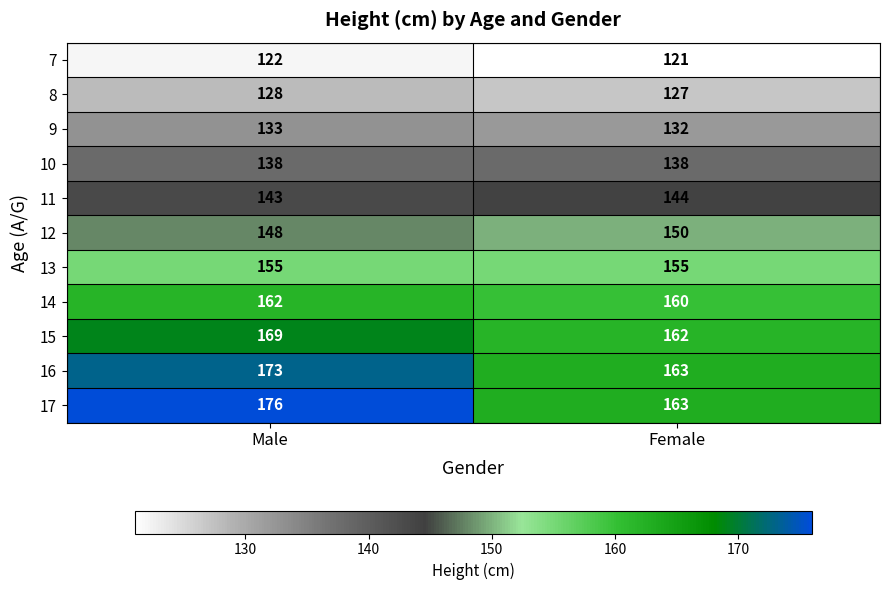

Reading left to right, what are all the values shown in this chart?

7: 122	121
8: 128	127
9: 133	132
10: 138	138
11: 143	144
12: 148	150
13: 155	155
14: 162	160
15: 169	162
16: 173	163
17: 176	163